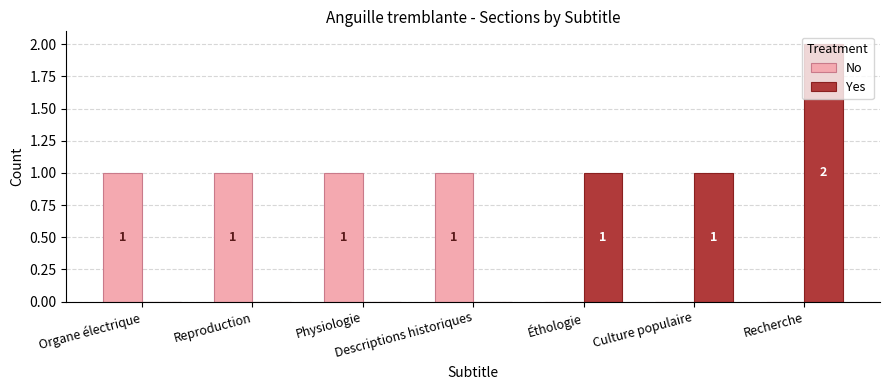

What is the sum of all Yes values?

4